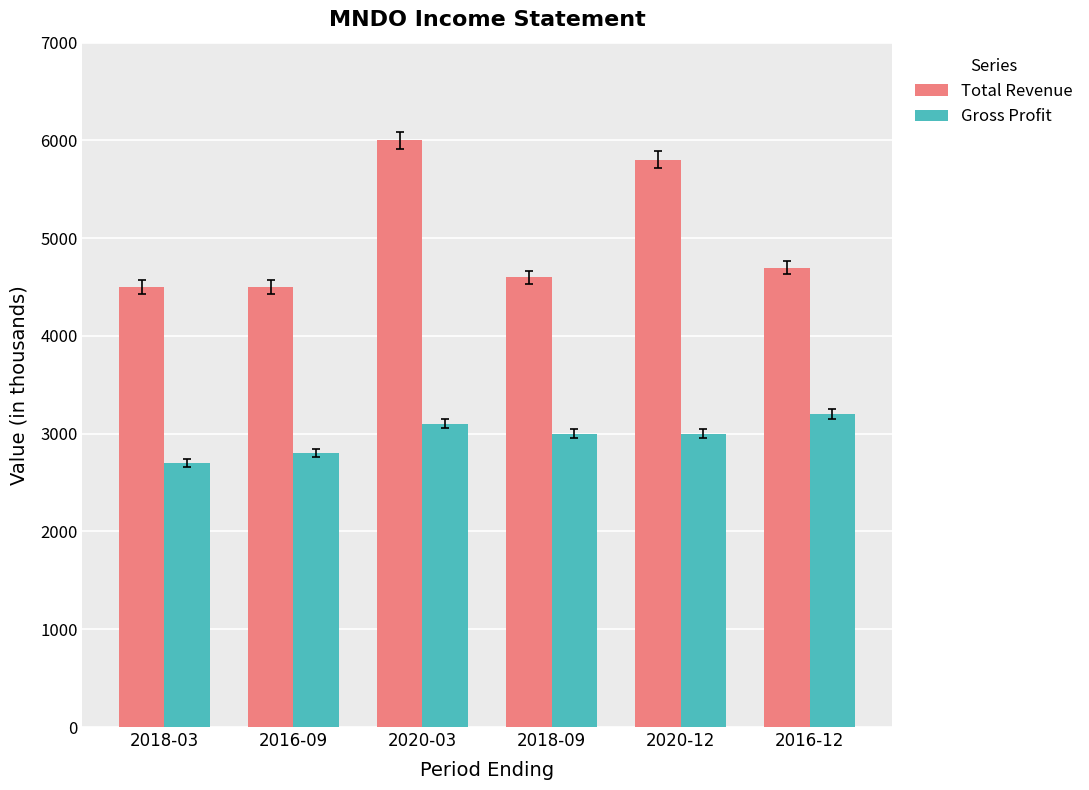

What is the approximate value of Total Revenue at 2016-09, to the nearest 50?

4500